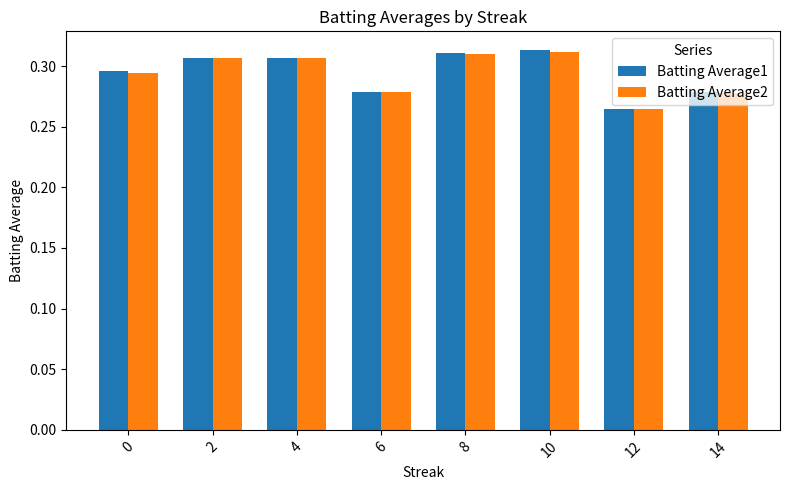

Which series has the widest spread of values?

Batting Average1